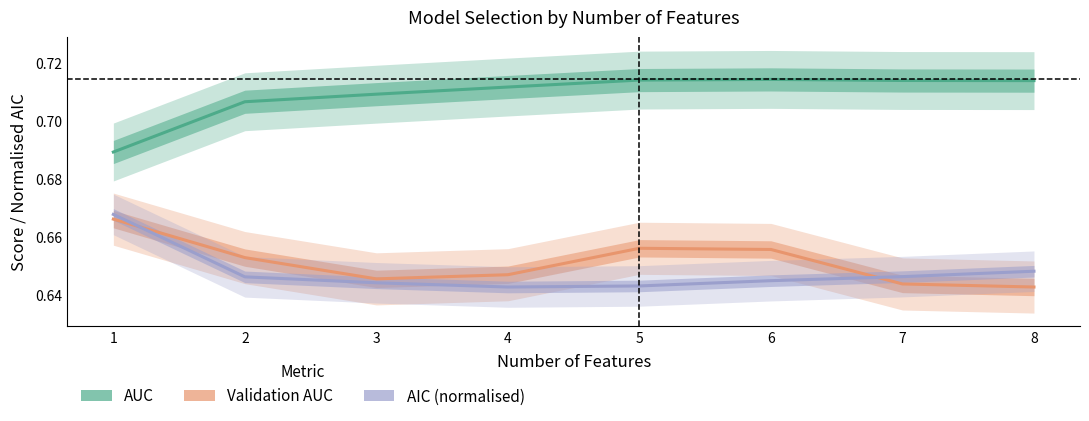

Which series has the widest spread of values?

AUC